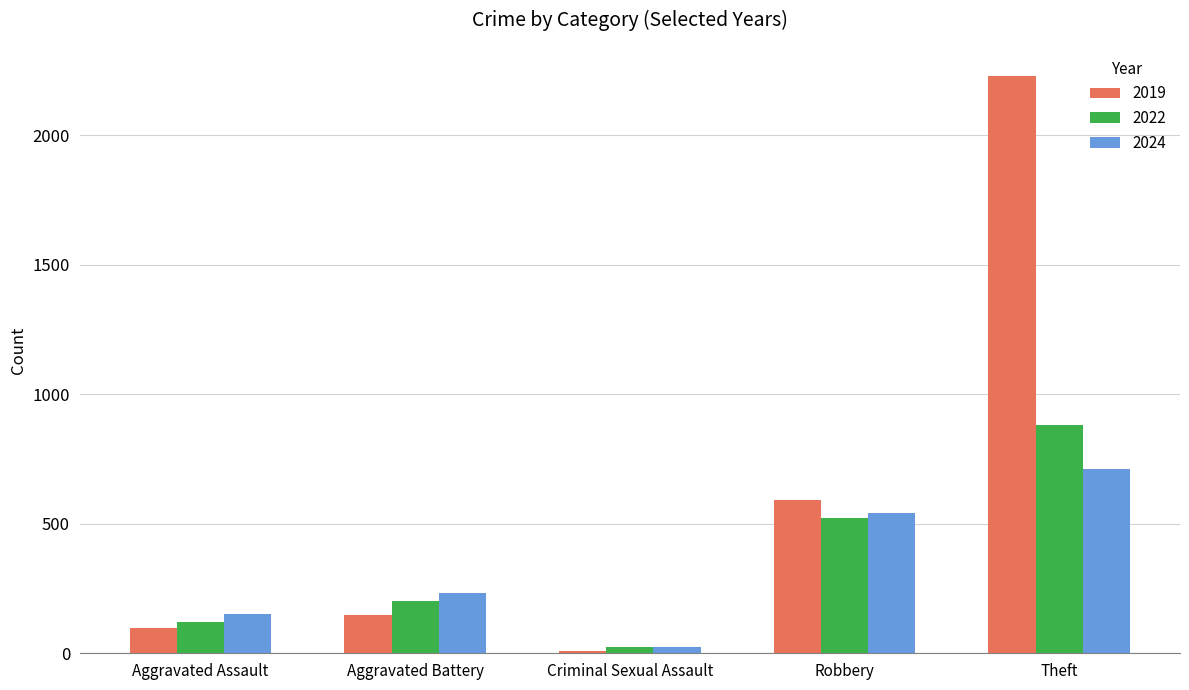

Is the value of 2019 at Robbery greater than the value of 2024 at Criminal Sexual Assault?

Yes